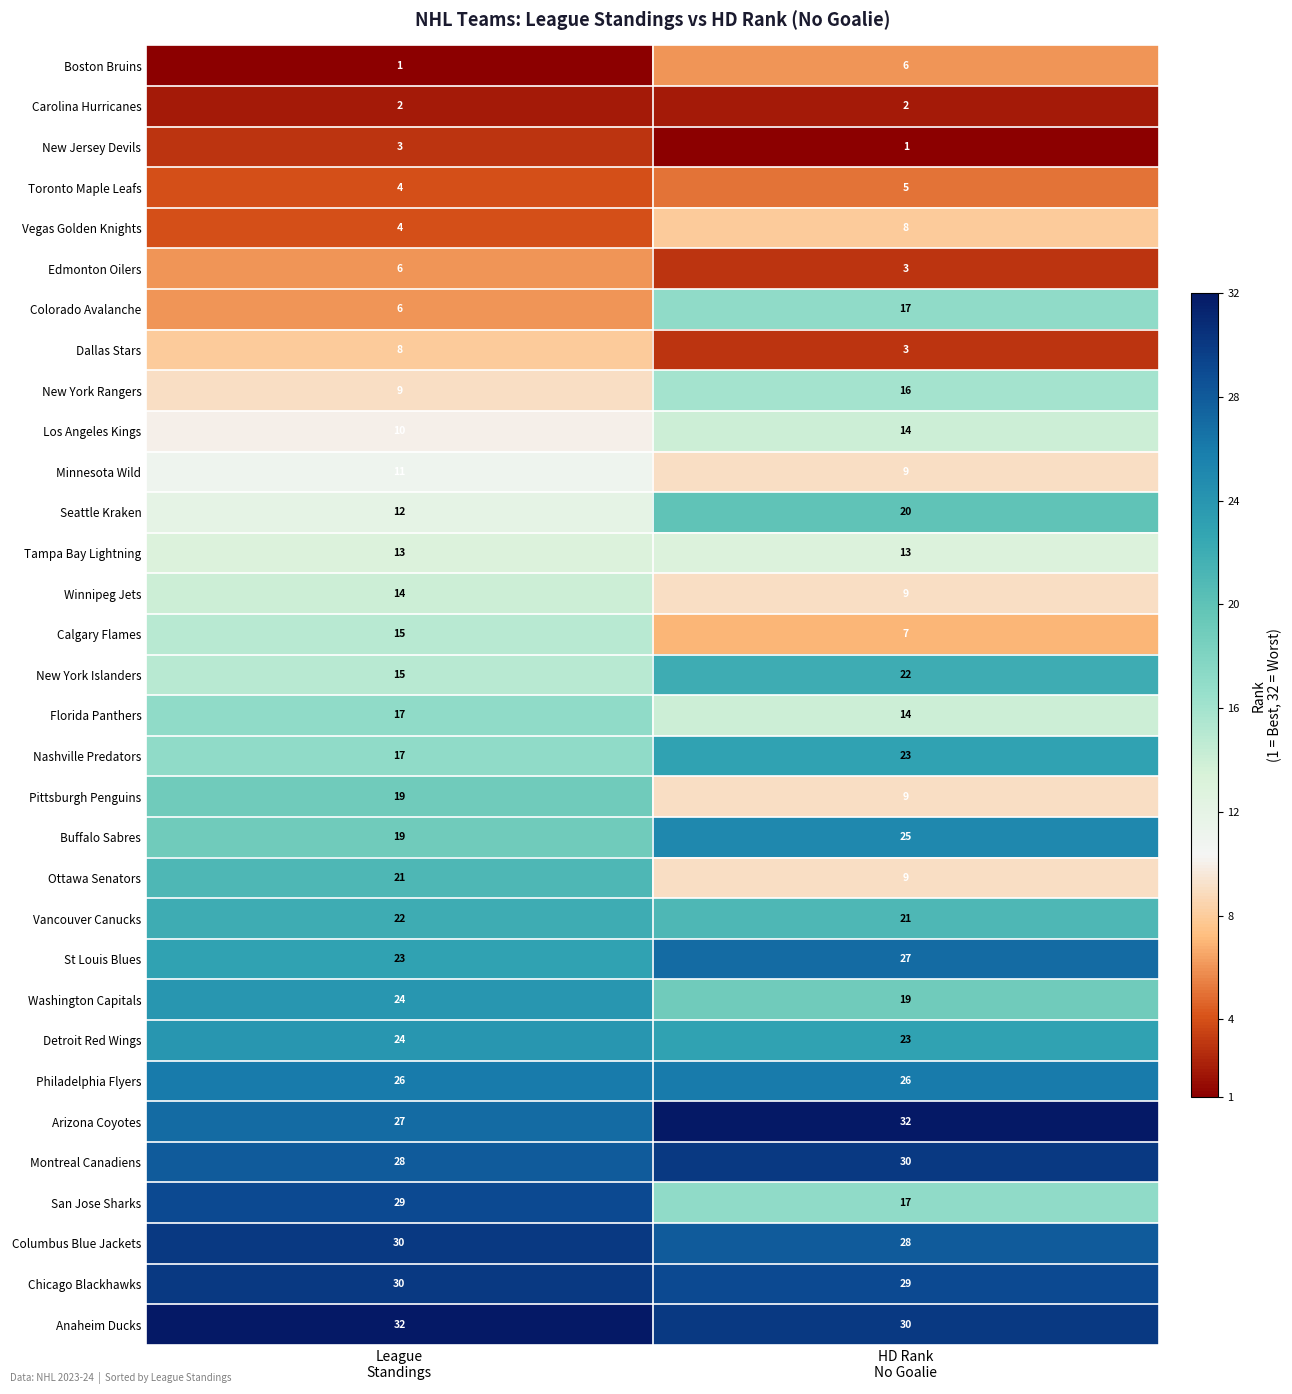

At how many categories does at least one series exceed 5?

2